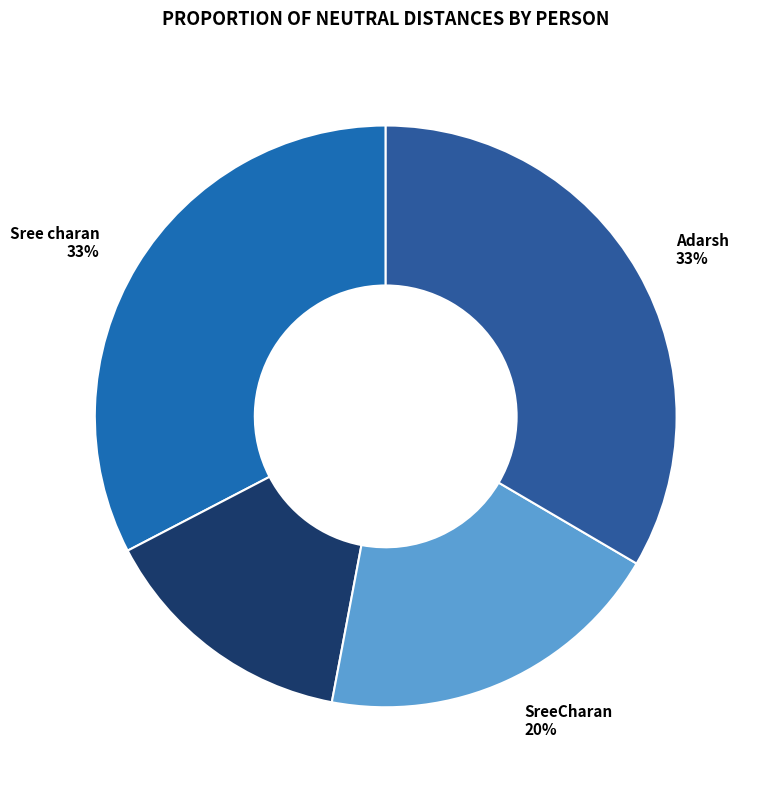

Is there a majority slice in this chart?

No